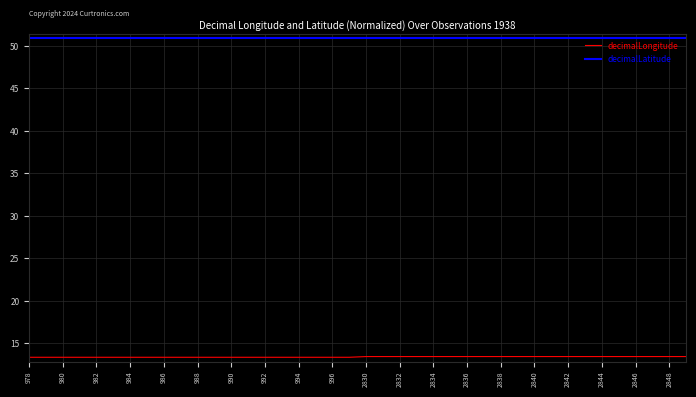

Which series has the largest total across all categories?

decimalLatitude